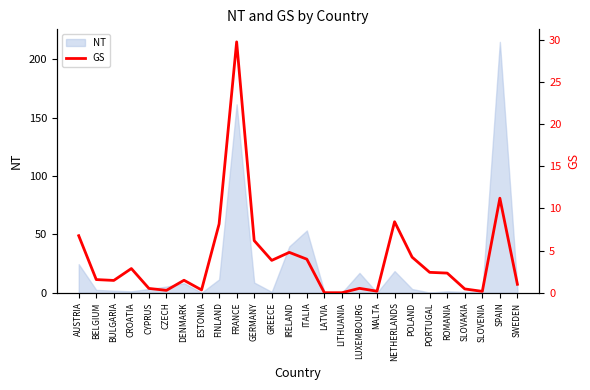

What is the label of the 6th point from the right?

PORTUGAL